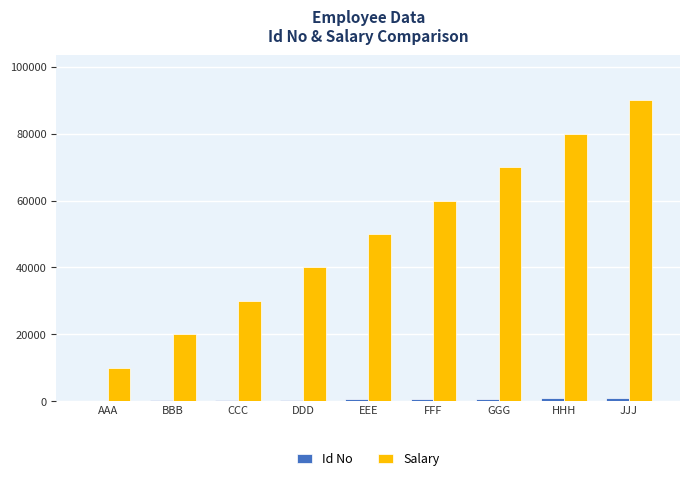

The value of Salary at BBB is 20000. True or false?

True